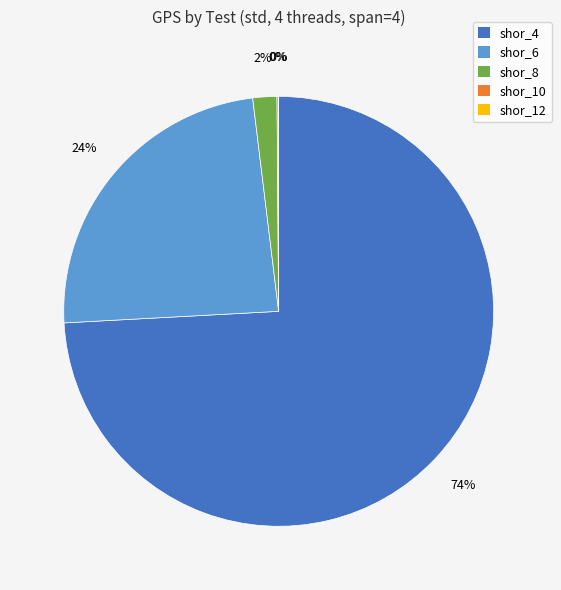

To the nearest percent, what is the difference between the largest and smallest slice percentages?

74%